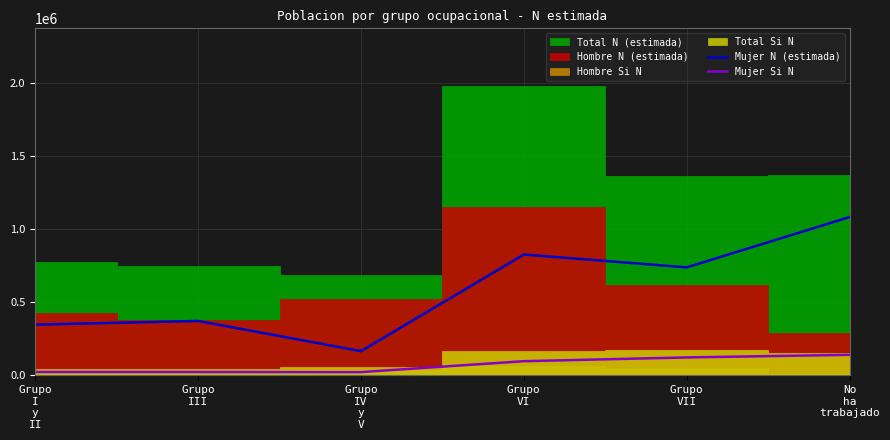

What is the minimum value for Mujer N (estimada)?

166123